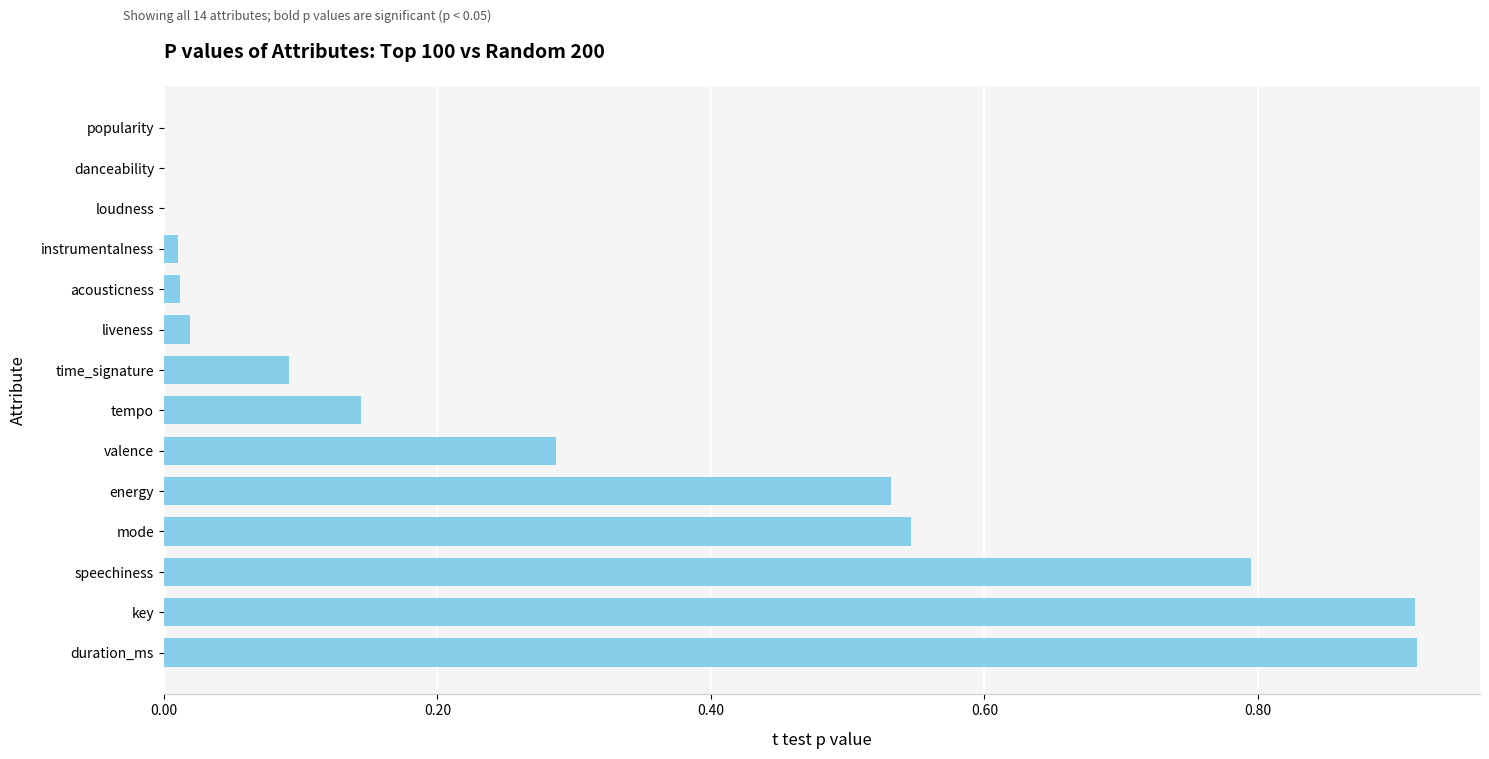

How many distinct data groups are displayed?

1